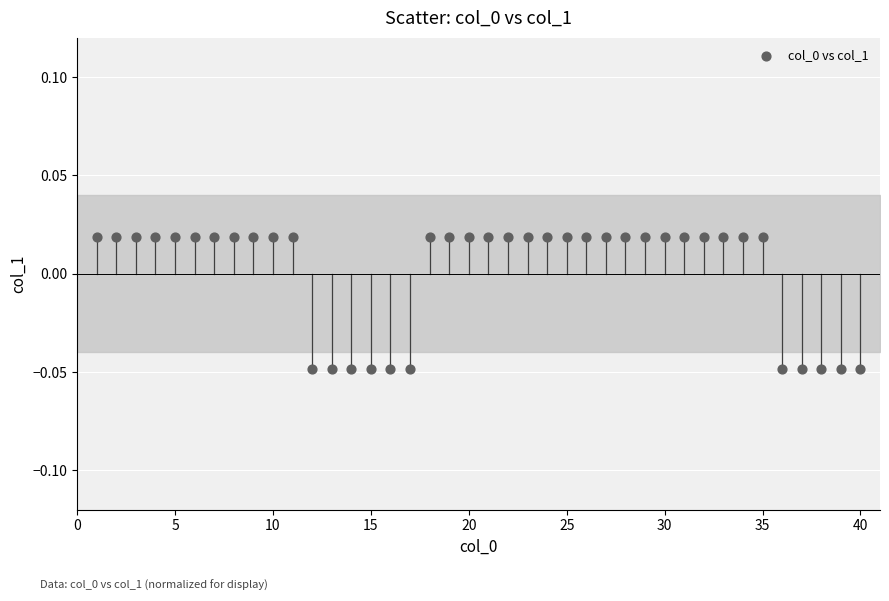

How many points are shown in the scatter plot?

40